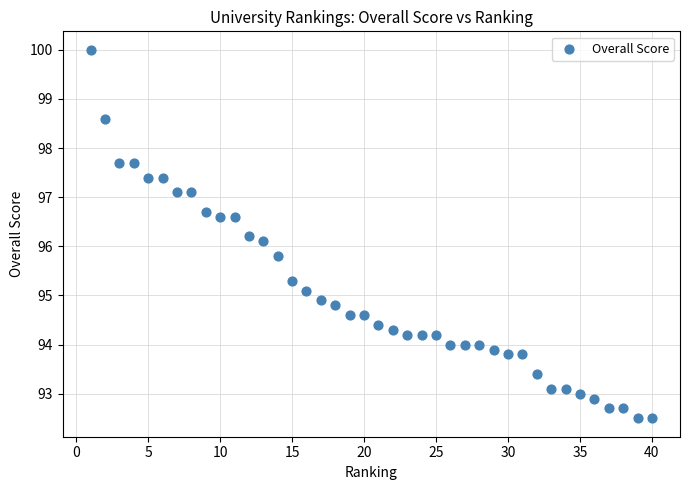

What is the range of Y values (max minus min)?

7.5